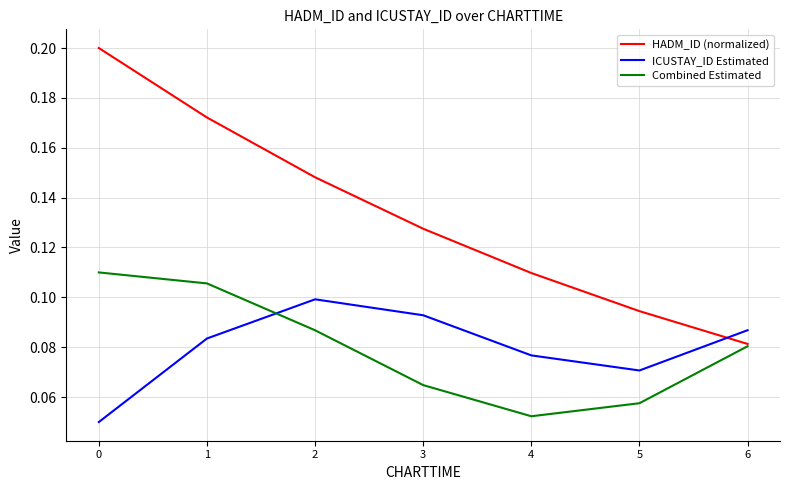

Which series changed the most between 5 and 6?

Combined Estimated